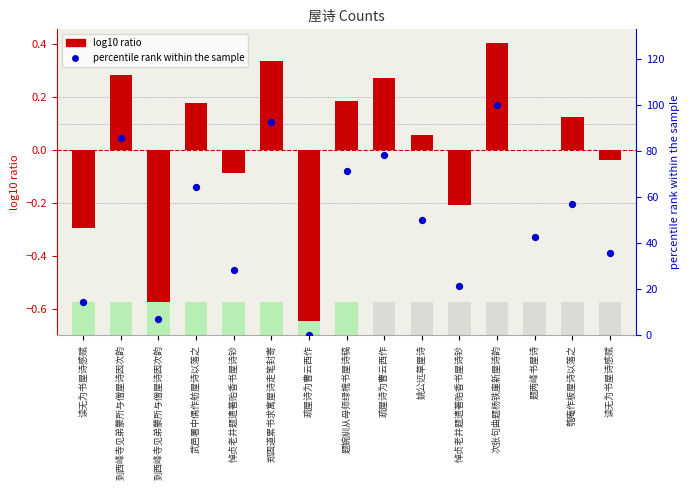

What is the ratio of the value at 到西峰寺见弟蒙所与僧屋诗因次韵 to the value at 题两峰书屋诗?

2.0